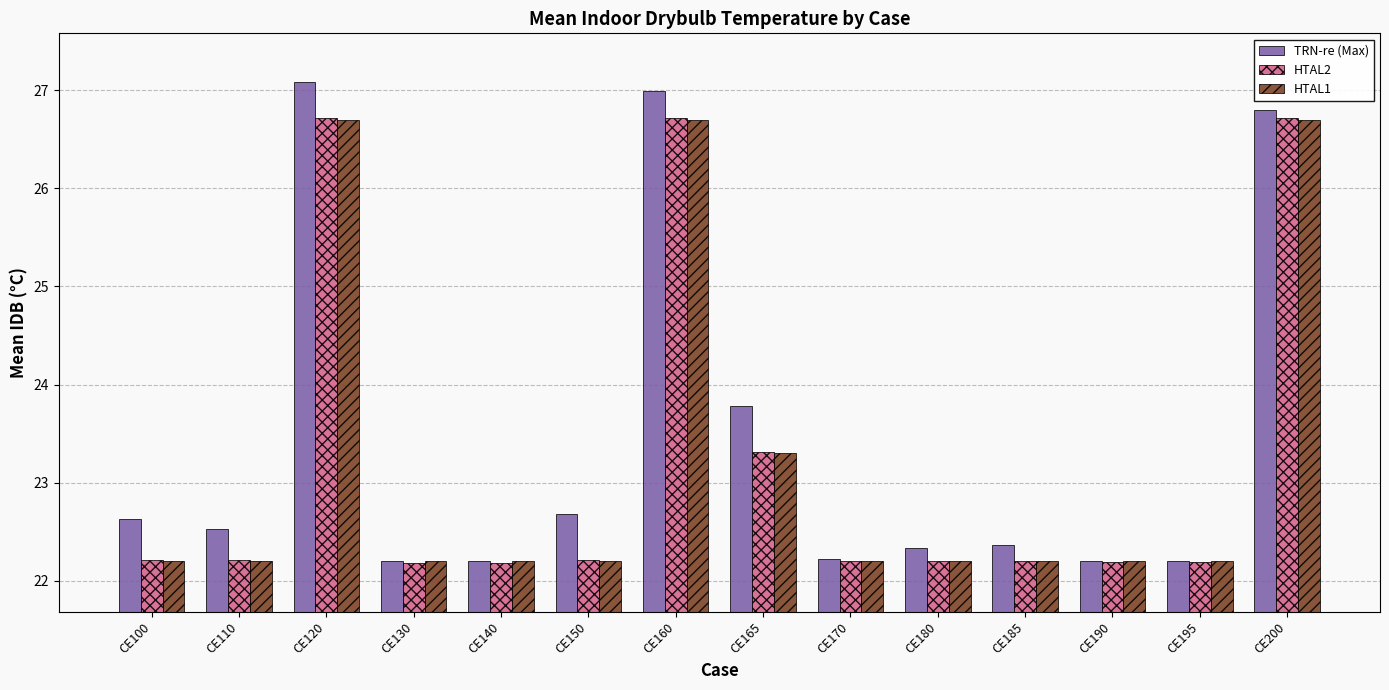

What is the difference between the maximum and minimum values in the HTAL2 series?

4.5